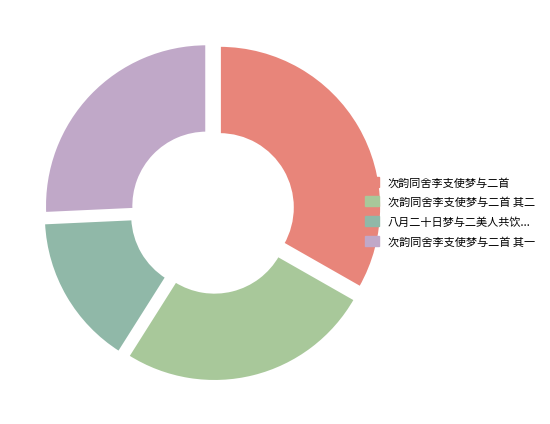

How many slices are in this pie chart?

4